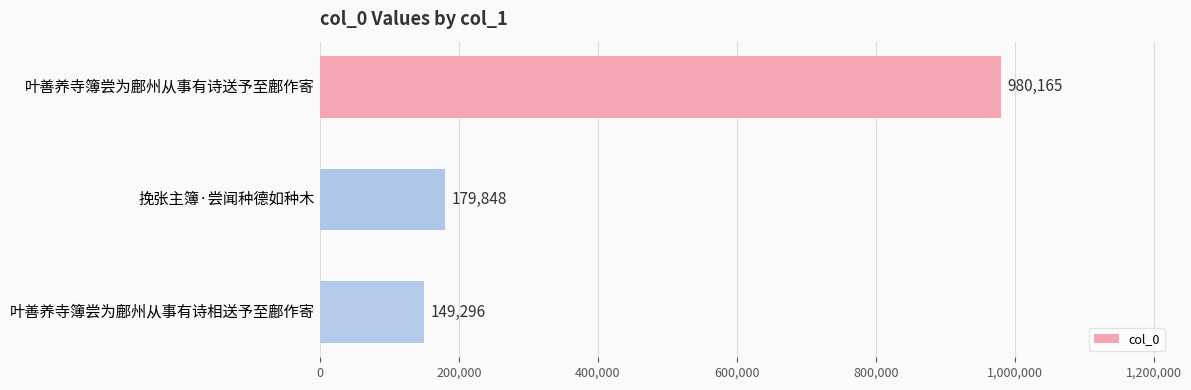

List the labels in order of value, smallest first.

叶善养寺簿尝为鄜州从事有诗相送予至鄜作寄, 挽张主簿·尝闻种德如种木, 叶善养寺簿尝为鄜州从事有诗送予至鄜作寄